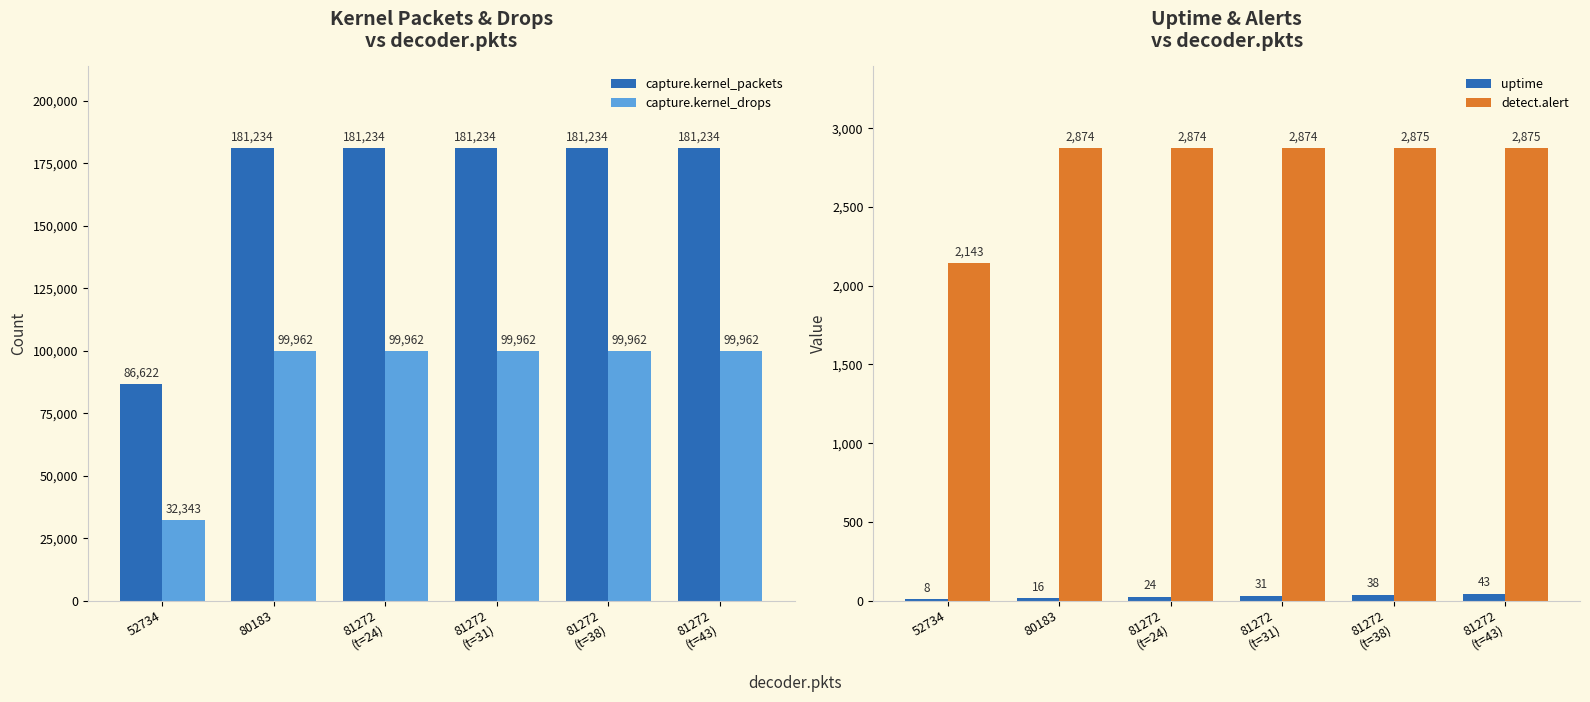

The value of uptime at 81272
(t=43) is 43. True or false?

True